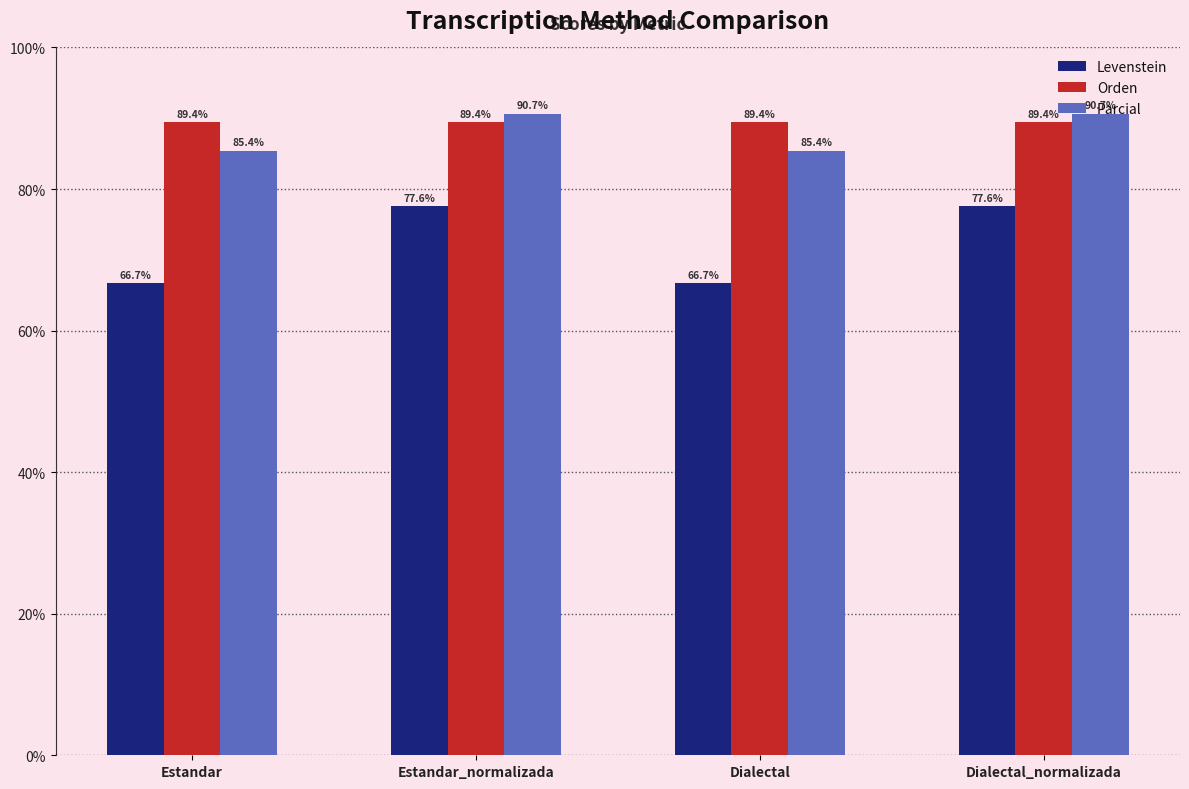

Which series has the largest range (max minus min)?

Levenstein